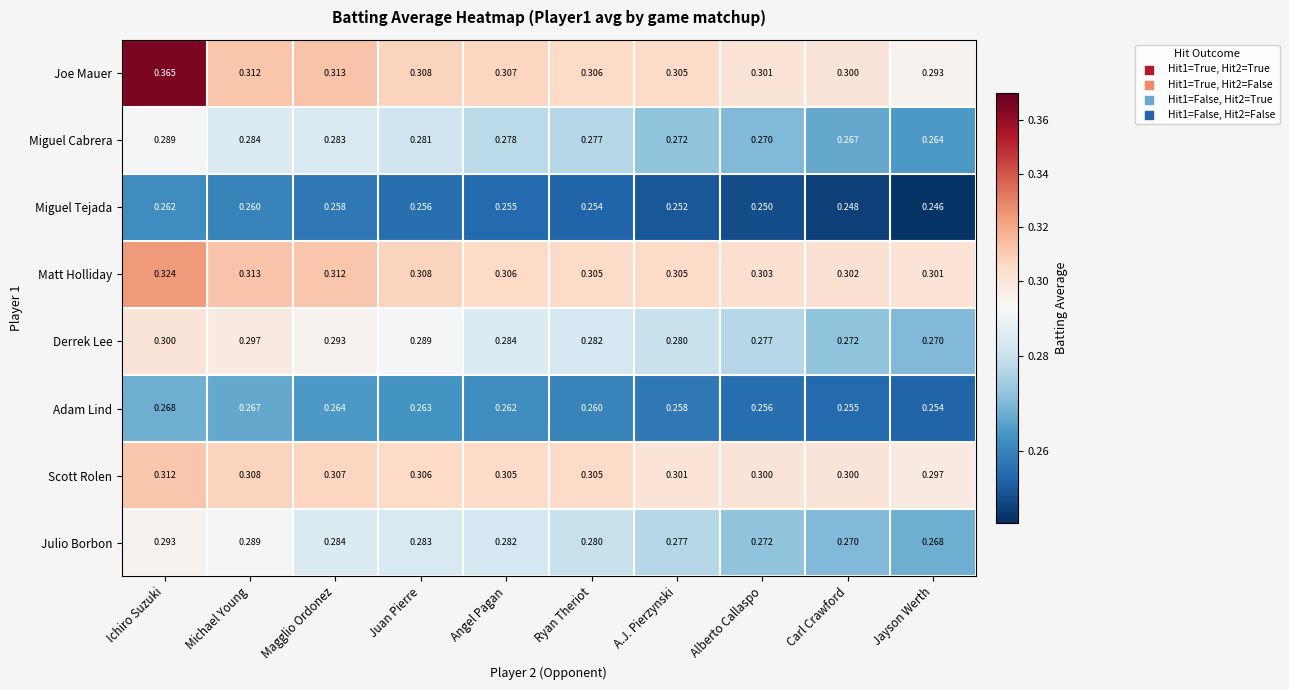

At which category does the chart reach its peak across all series?

Ichiro Suzuki